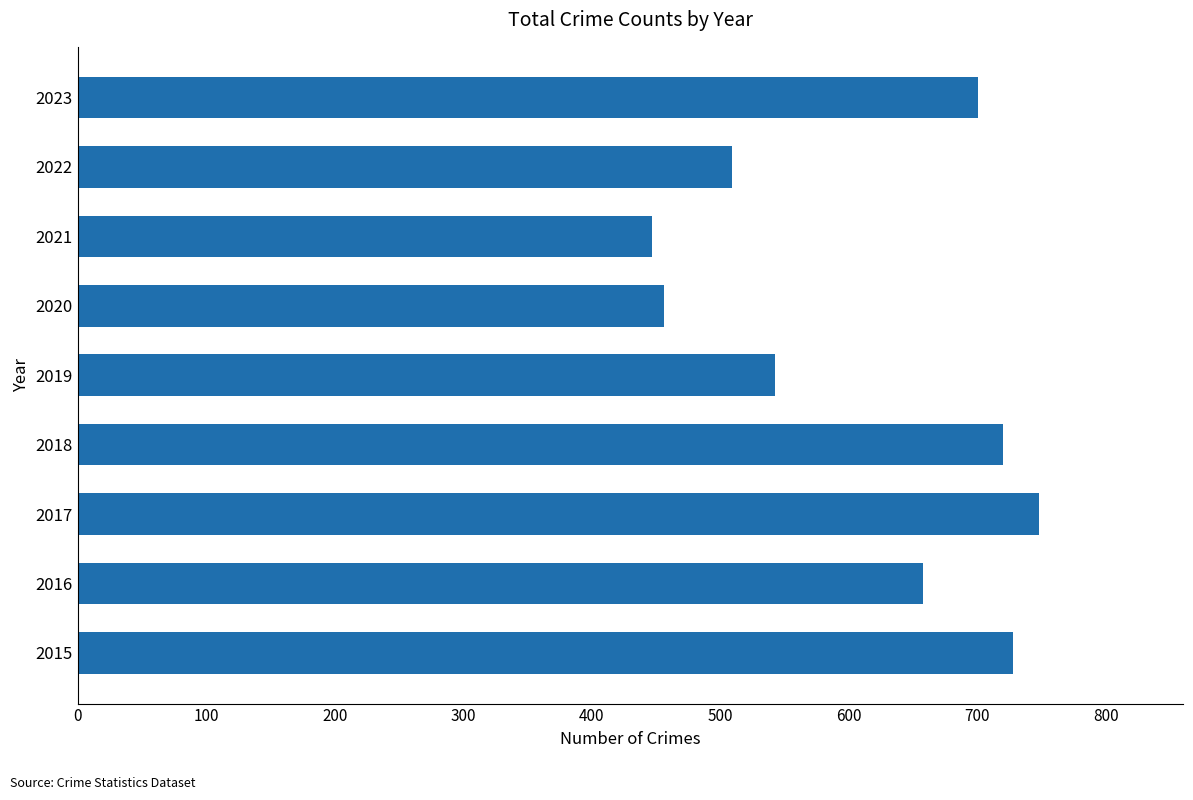

True or false: the data shows 456 at 2020.

True